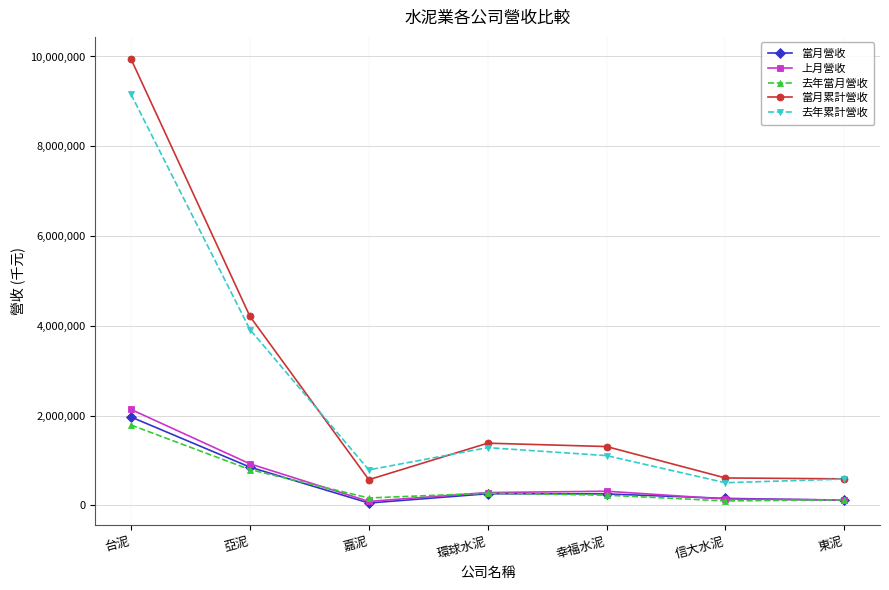

True or false: 當月累計營收 and 去年累計營收 intersect in this chart.

True